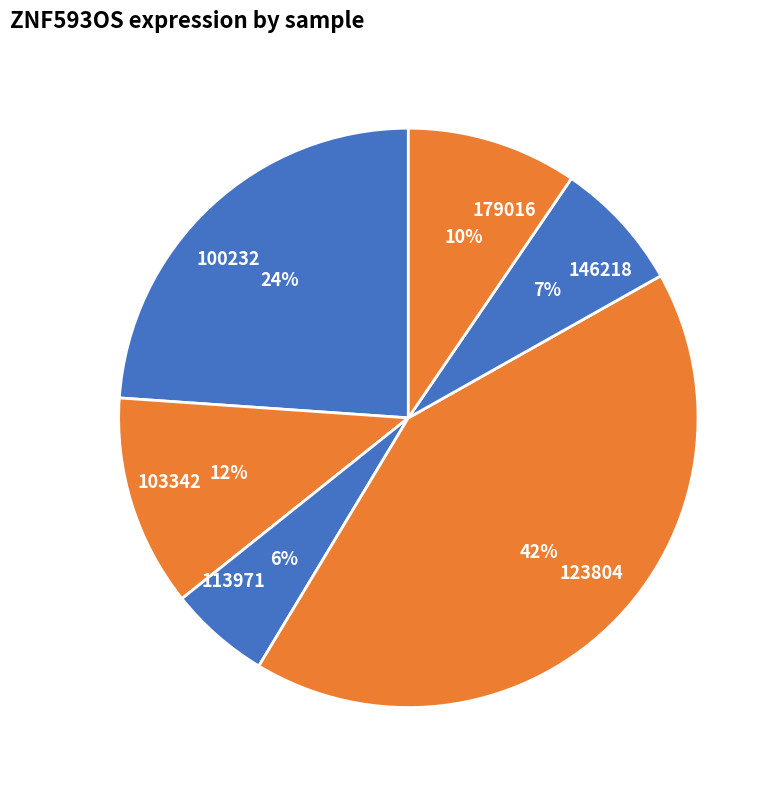

Does 146218 represent more than half of the total?

No